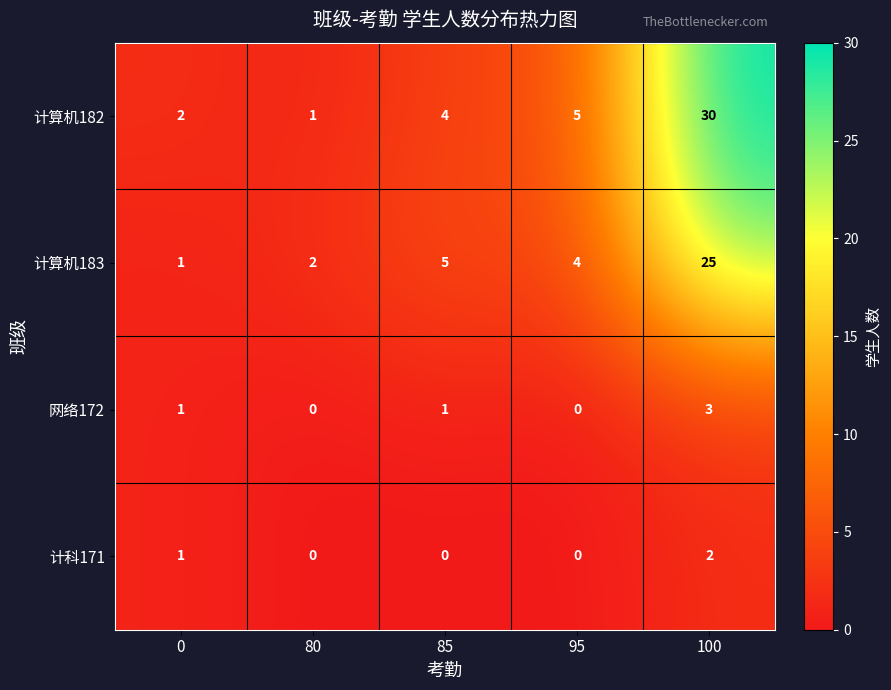

At which category is the sum across all series the highest?

100